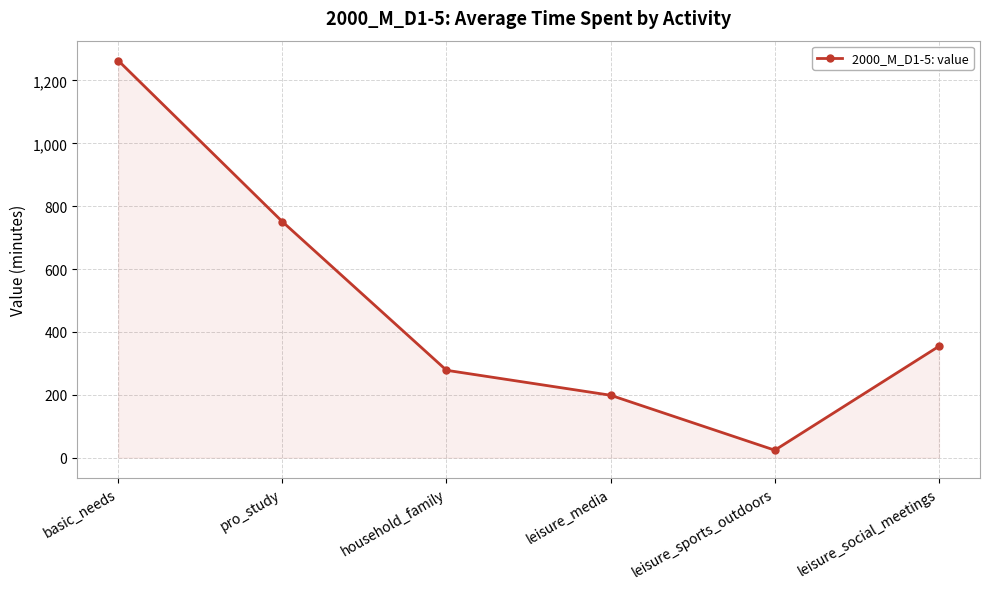

Reading right to left, what are all the values shown in this chart?

leisure_social_meetings=354.4	leisure_sports_outdoors=23.8	leisure_media=198.5	household_family=278.0	pro_study=750.8	basic_needs=1263.4